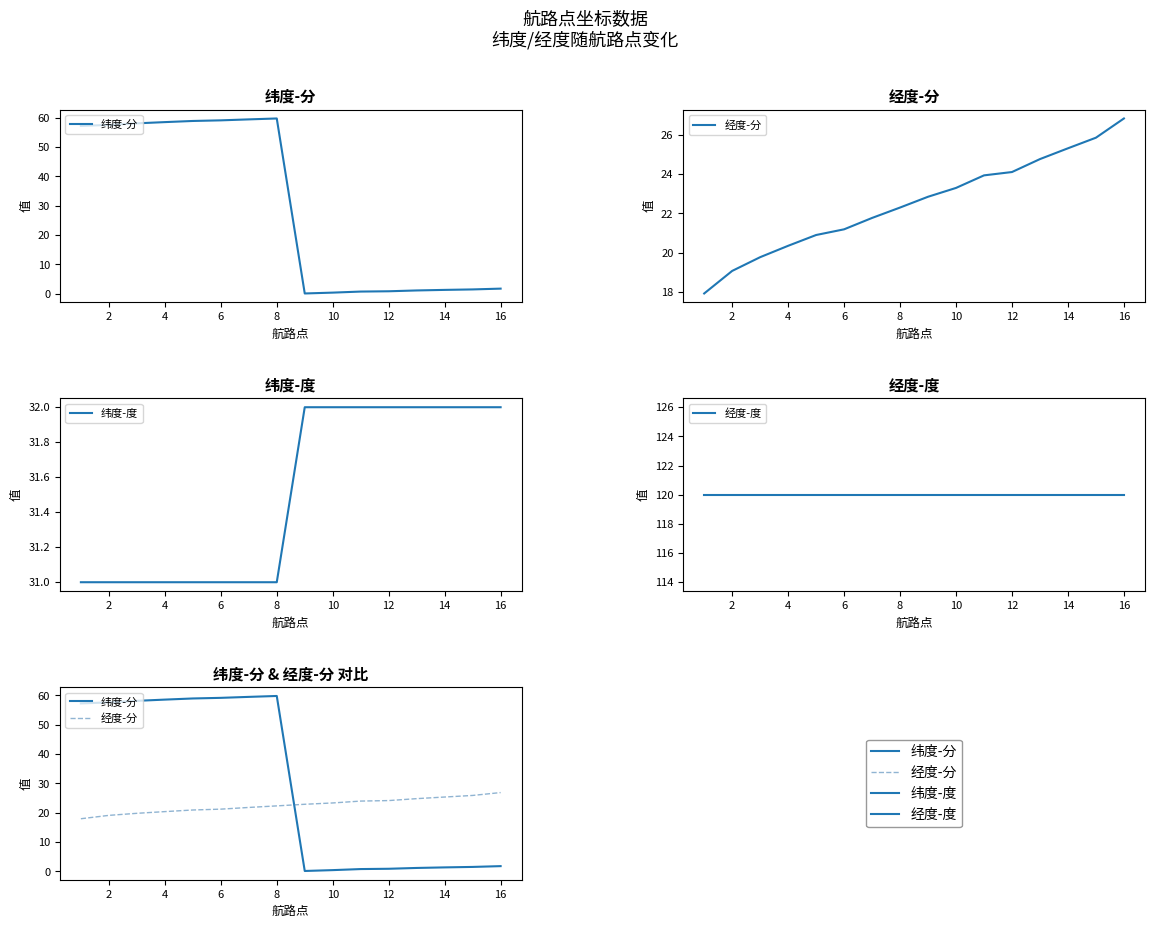

What is the spread (max minus min) of values at 4?

100.2